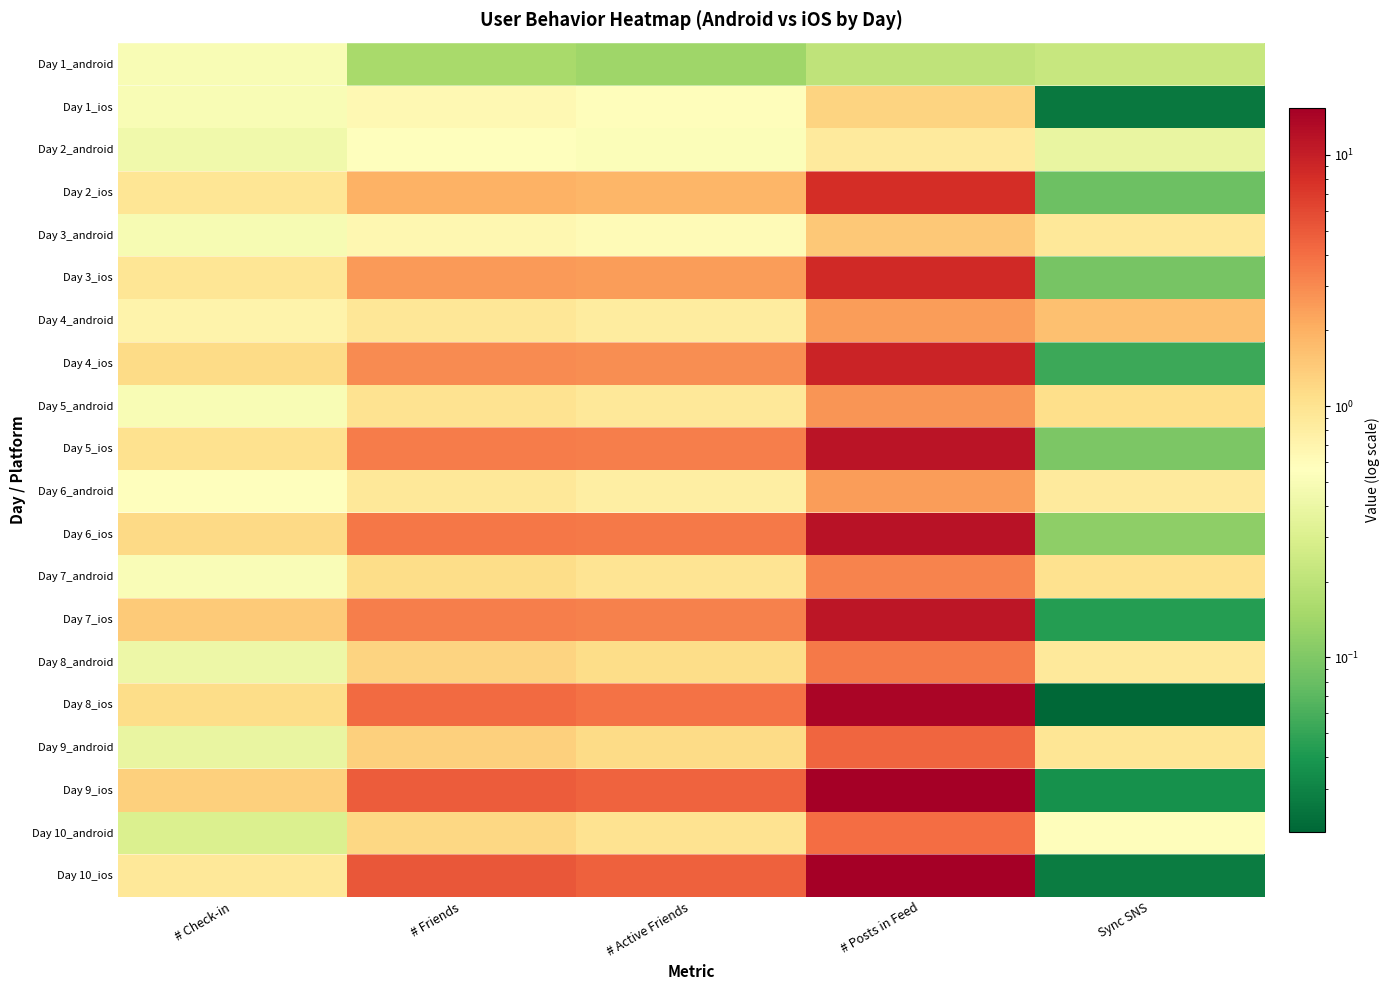

Reading left to right, what are all the values shown in this chart?

Day 1_android: # Check-in=0.5	# Friends=0.2	# Active Friends=0.1	# Posts in Feed=0.2	Sync SNS=0.2
Day 1_ios: # Check-in=0.5	# Friends=0.6	# Active Friends=0.6	# Posts in Feed=1.3	Sync SNS=0.0
Day 2_android: # Check-in=0.4	# Friends=0.6	# Active Friends=0.5	# Posts in Feed=0.9	Sync SNS=0.4
Day 2_ios: # Check-in=1.0	# Friends=1.9	# Active Friends=1.9	# Posts in Feed=8.1	Sync SNS=0.1
Day 3_android: # Check-in=0.5	# Friends=0.7	# Active Friends=0.6	# Posts in Feed=1.5	Sync SNS=0.9
Day 3_ios: # Check-in=1.0	# Friends=2.5	# Active Friends=2.5	# Posts in Feed=8.6	Sync SNS=0.1
Day 4_android: # Check-in=0.7	# Friends=0.9	# Active Friends=0.8	# Posts in Feed=2.5	Sync SNS=1.6
Day 4_ios: # Check-in=1.1	# Friends=3.0	# Active Friends=2.9	# Posts in Feed=9.3	Sync SNS=0.1
Day 5_android: # Check-in=0.5	# Friends=1.0	# Active Friends=0.9	# Posts in Feed=2.7	Sync SNS=1.1
Day 5_ios: # Check-in=1.0	# Friends=3.5	# Active Friends=3.4	# Posts in Feed=11.6	Sync SNS=0.1
Day 6_android: # Check-in=0.6	# Friends=0.9	# Active Friends=0.8	# Posts in Feed=2.5	Sync SNS=0.9
Day 6_ios: # Check-in=1.2	# Friends=3.7	# Active Friends=3.6	# Posts in Feed=11.7	Sync SNS=0.1
Day 7_android: # Check-in=0.5	# Friends=1.1	# Active Friends=1.0	# Posts in Feed=3.2	Sync SNS=1.0
Day 7_ios: # Check-in=1.4	# Friends=3.4	# Active Friends=3.3	# Posts in Feed=11.2	Sync SNS=0.0
Day 8_android: # Check-in=0.4	# Friends=1.3	# Active Friends=1.1	# Posts in Feed=3.6	Sync SNS=0.9
Day 8_ios: # Check-in=1.1	# Friends=4.2	# Active Friends=3.9	# Posts in Feed=14.3	Sync SNS=0.0
Day 9_android: # Check-in=0.4	# Friends=1.3	# Active Friends=1.1	# Posts in Feed=4.4	Sync SNS=0.9
Day 9_ios: # Check-in=1.3	# Friends=4.9	# Active Friends=4.5	# Posts in Feed=15.3	Sync SNS=0.0
Day 10_android: # Check-in=0.3	# Friends=1.2	# Active Friends=1.0	# Posts in Feed=4.1	Sync SNS=0.6
Day 10_ios: # Check-in=0.9	# Friends=5.1	# Active Friends=4.6	# Posts in Feed=15.4	Sync SNS=0.0